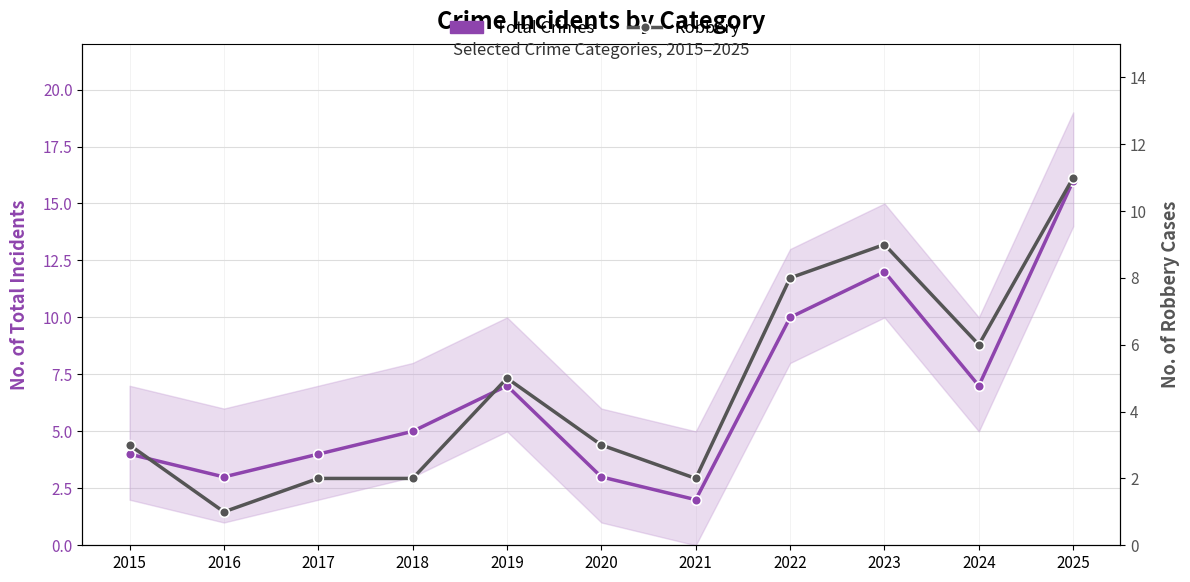

Reading left to right, transcribe all the data shown in this chart.

Total Crimes: 4	3	4	5	7	3	2	10	12	7	16
Robbery: 3	1	2	2	5	3	2	8	9	6	11